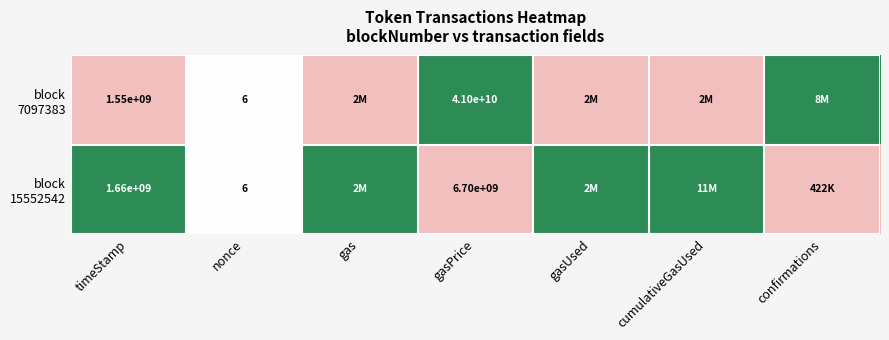

What is the total value across all series at gasPrice?

47700000000